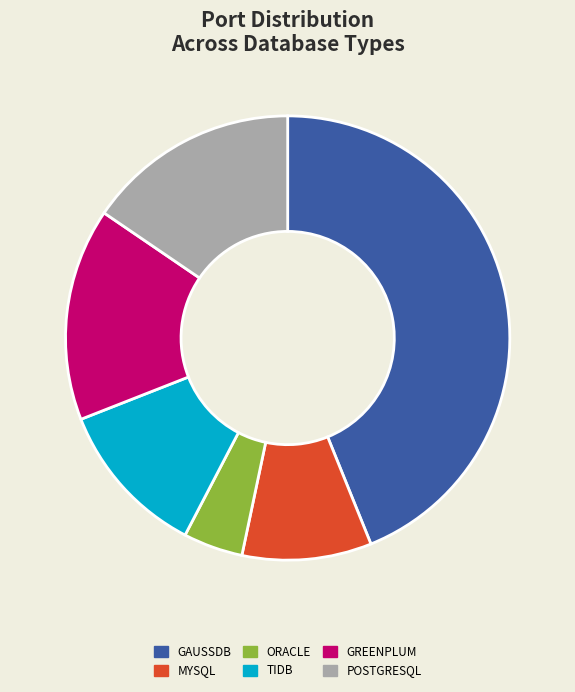

Is there any slice that represents more than half of the pie?

No